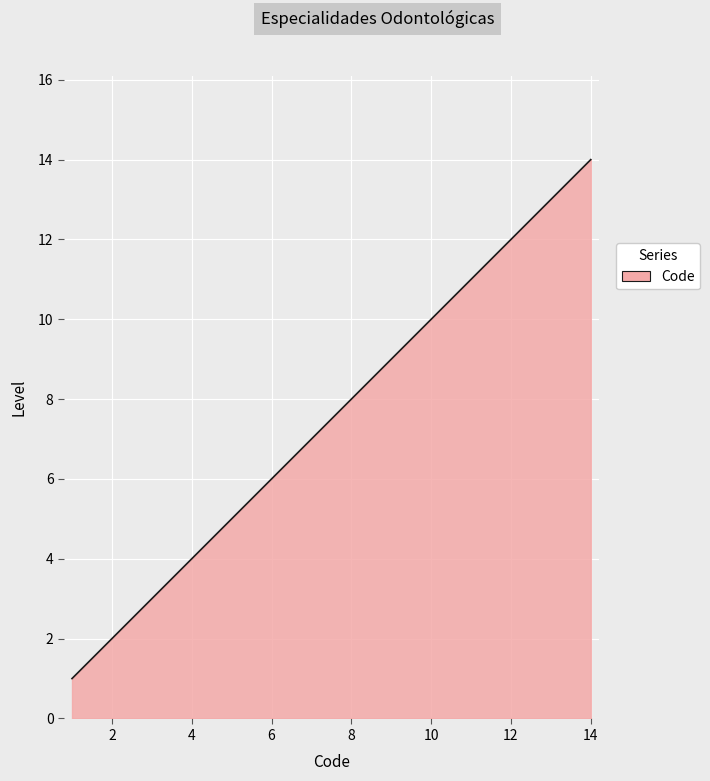

What is the difference between the maximum and minimum values?

13.0